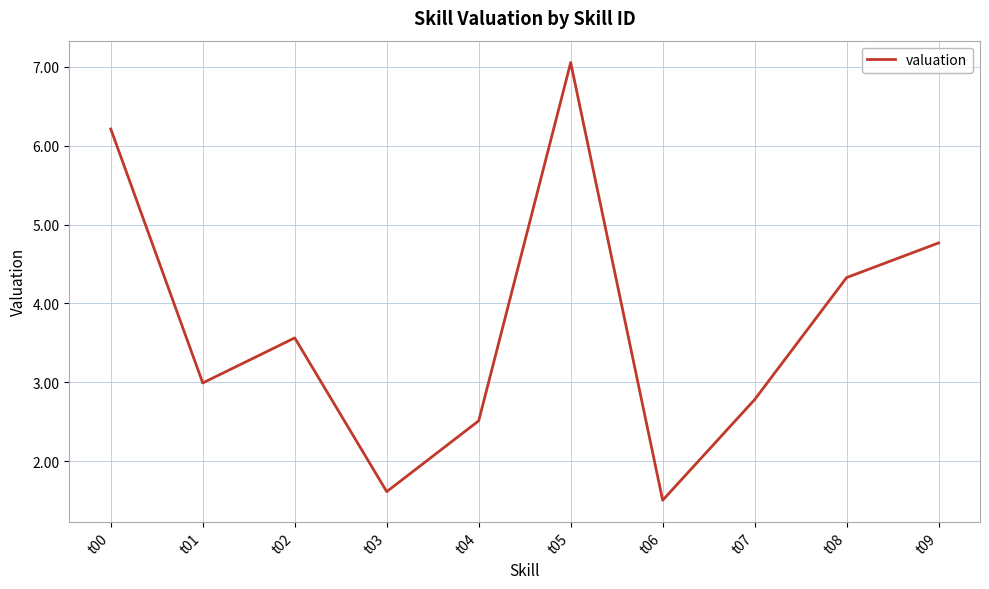

Where is the first local maximum?

t02